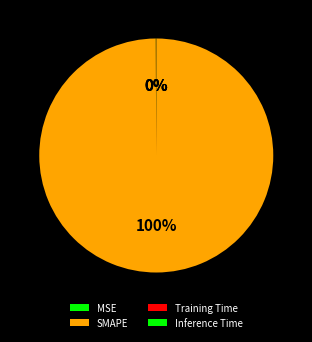

What percentage is NOT represented by MSE?

99.9%